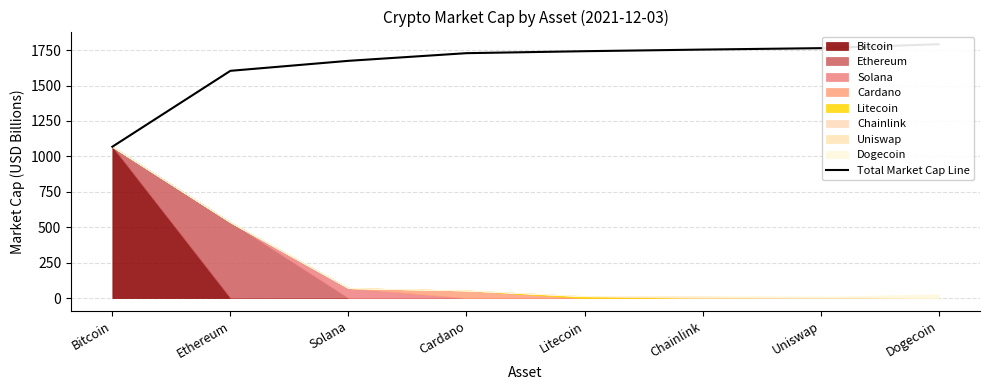

How many categories are shown in the chart?

8